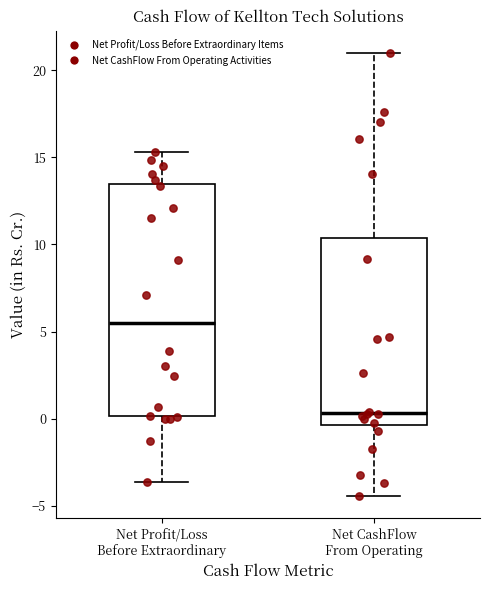

Where does the lower whisker of the box for Net CashFlow From Operating end on the y-axis? The values are not printed on the chart, so give them approximately, as read against the axis.

-4.5